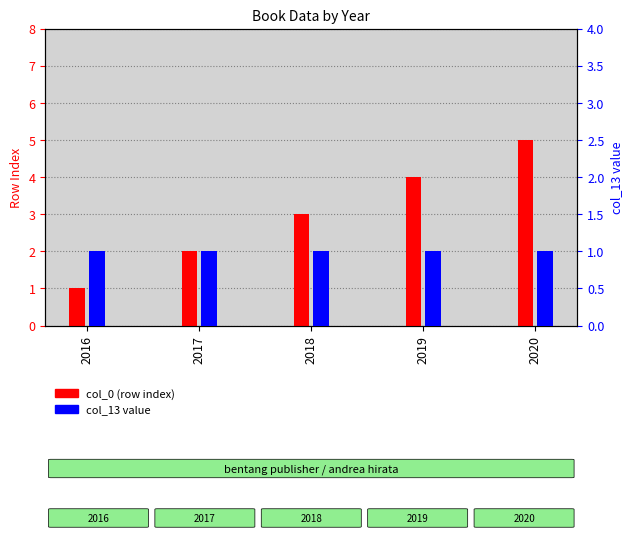

What is the spread (max minus min) of values at 2019?

3